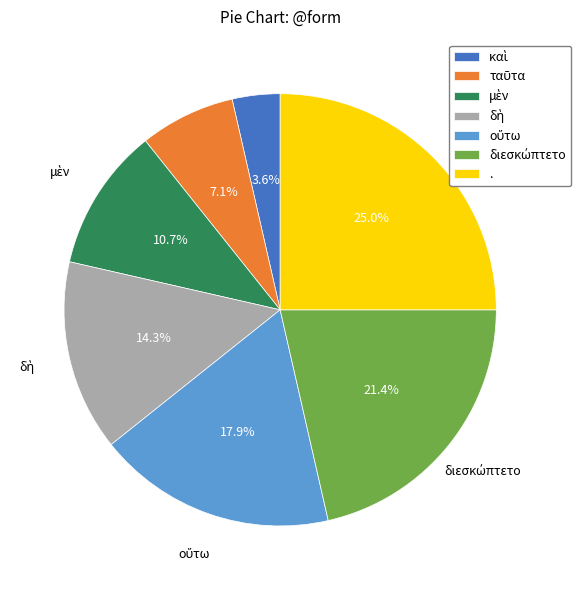

Does any single category account for the majority?

No